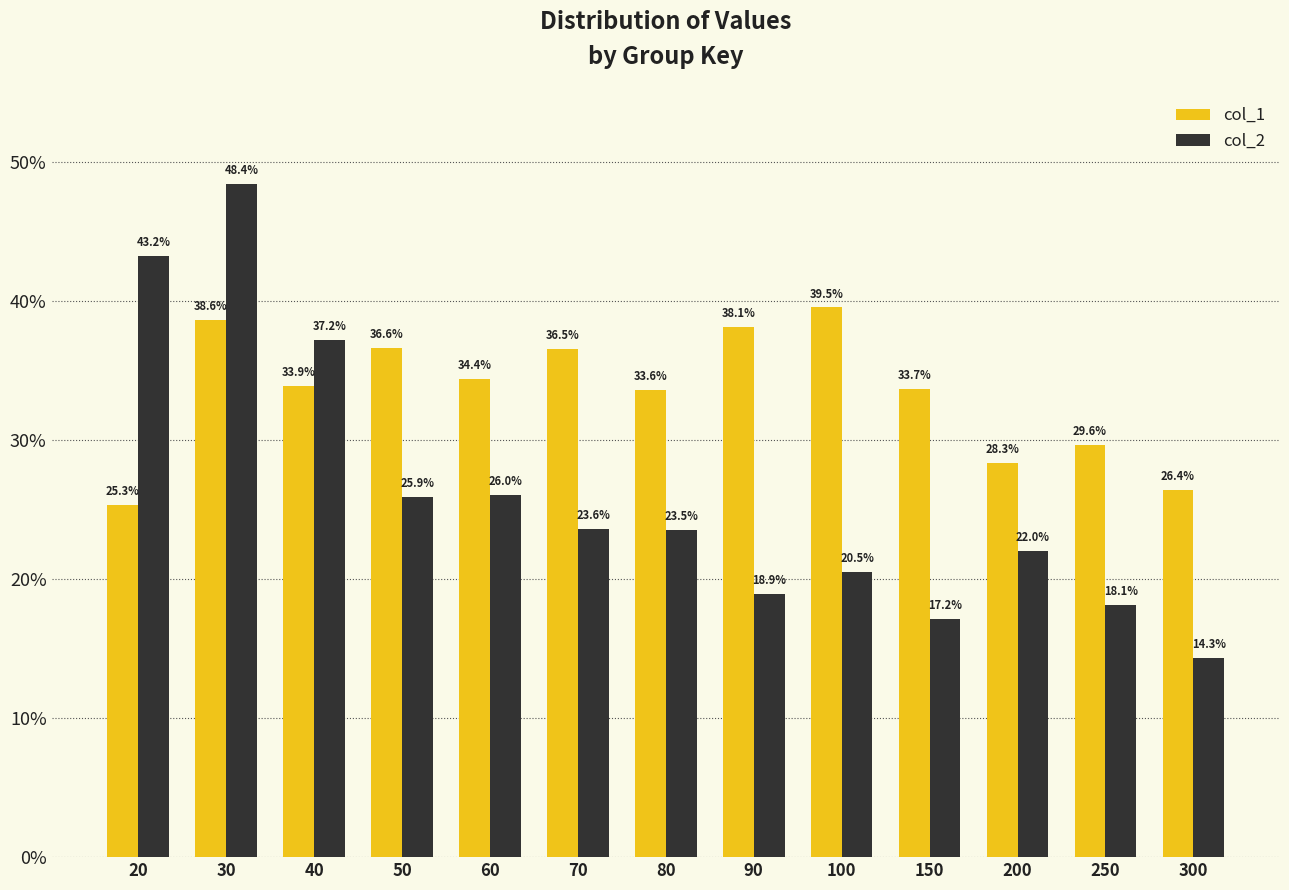

The col_1 series shows 0.6 at 60. True or false?

False